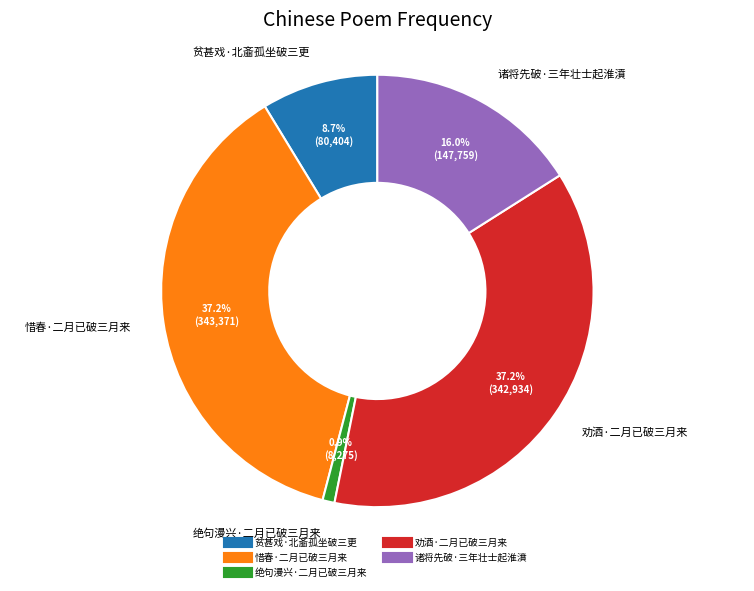

To the nearest percent, what is the difference between the largest and smallest slice percentages?

36%